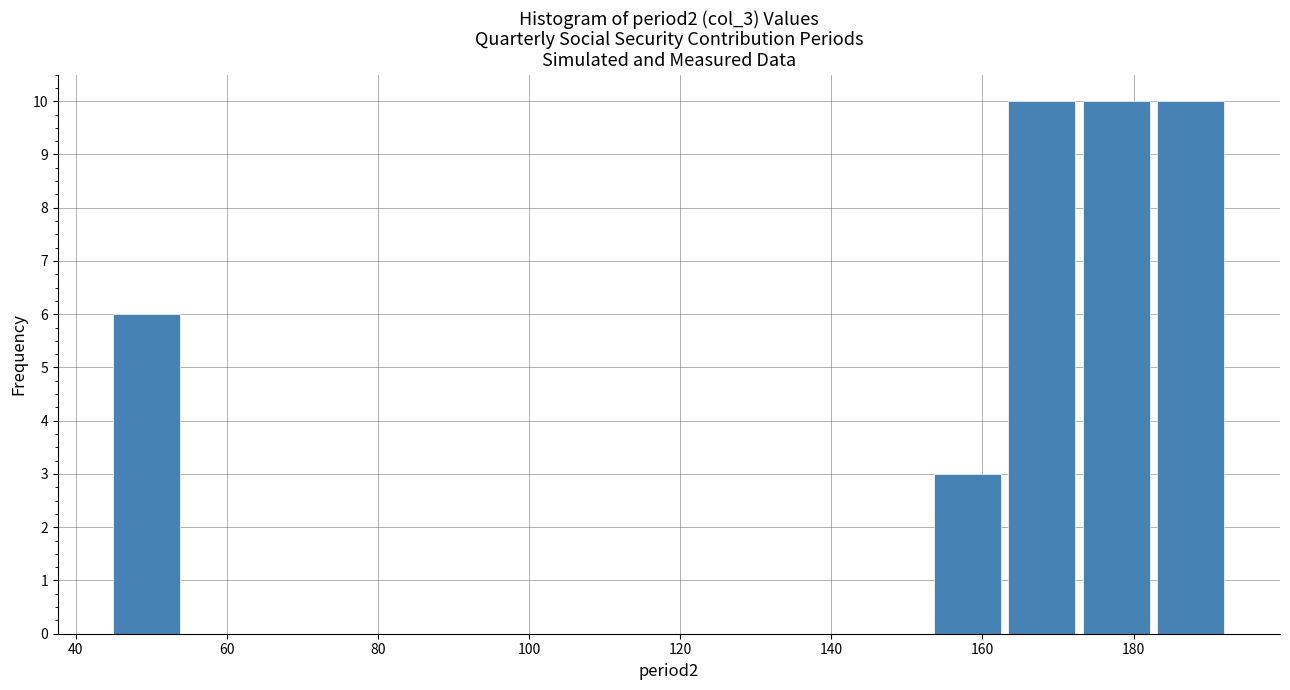

Reading left to right, list every bar in this chart as the range it spans on the x-axis followed by its height. Neither the bar edges nor the heights are printed on the chart, so give them approximately, as read against the axes.

46 to 54: 6
54 to 64: 0
64 to 74: 0
74 to 84: 0
84 to 94: 0
94 to 104: 0
104 to 114: 0
114 to 124: 0
124 to 134: 0
134 to 144: 0
144 to 154: 0
154 to 164: 3
164 to 174: 10
174 to 184: 10
184 to 194: 10